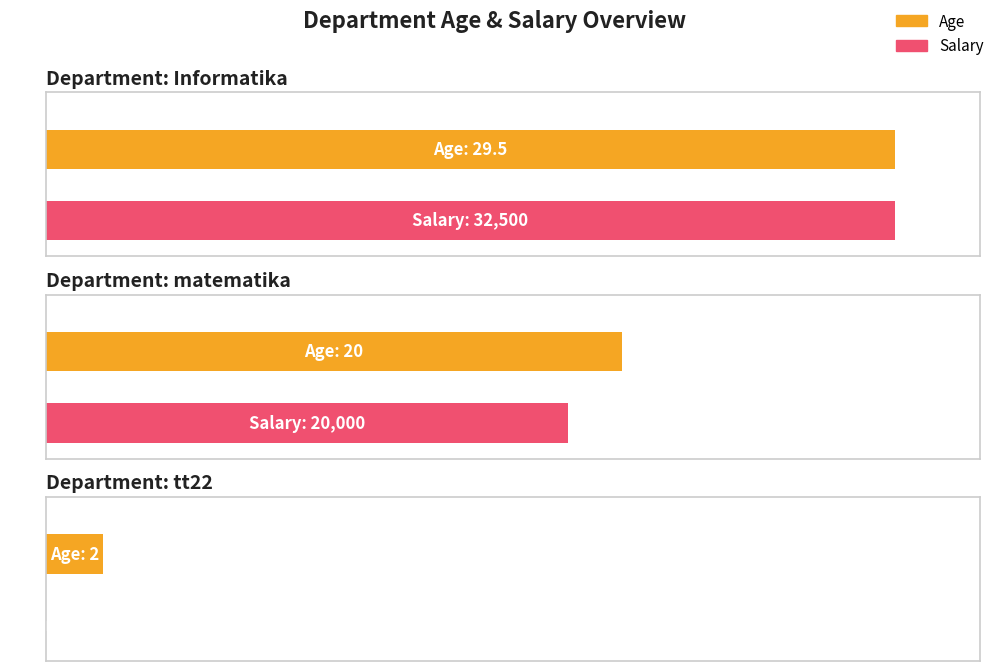

What is the difference between the maximum and minimum values in the Age series?

28